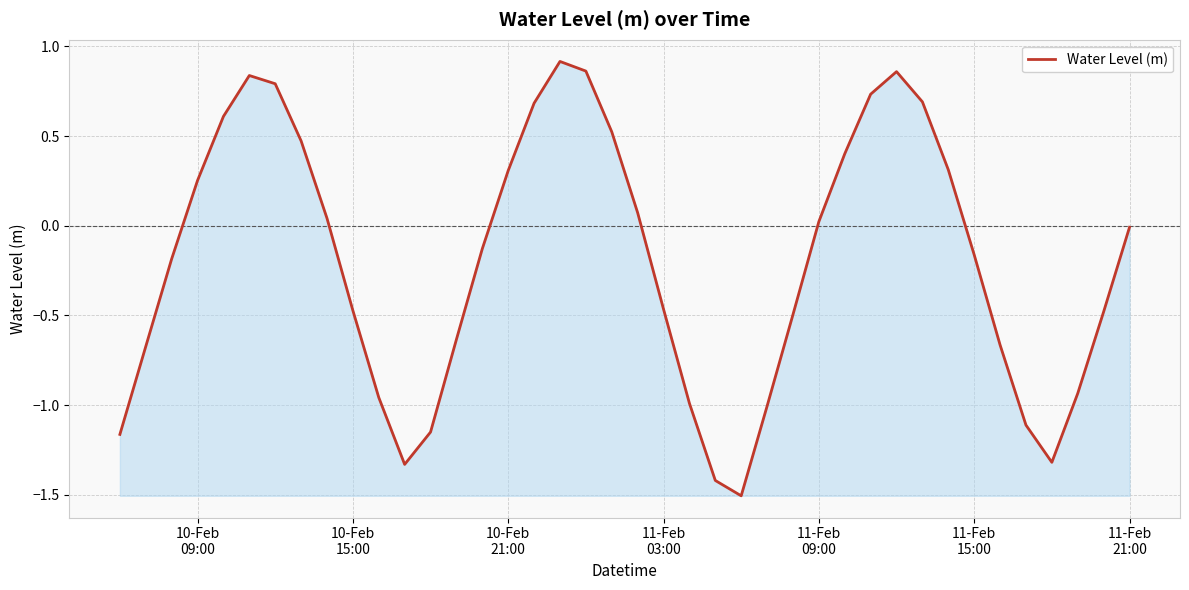

What is the smallest value displayed?

-1.5